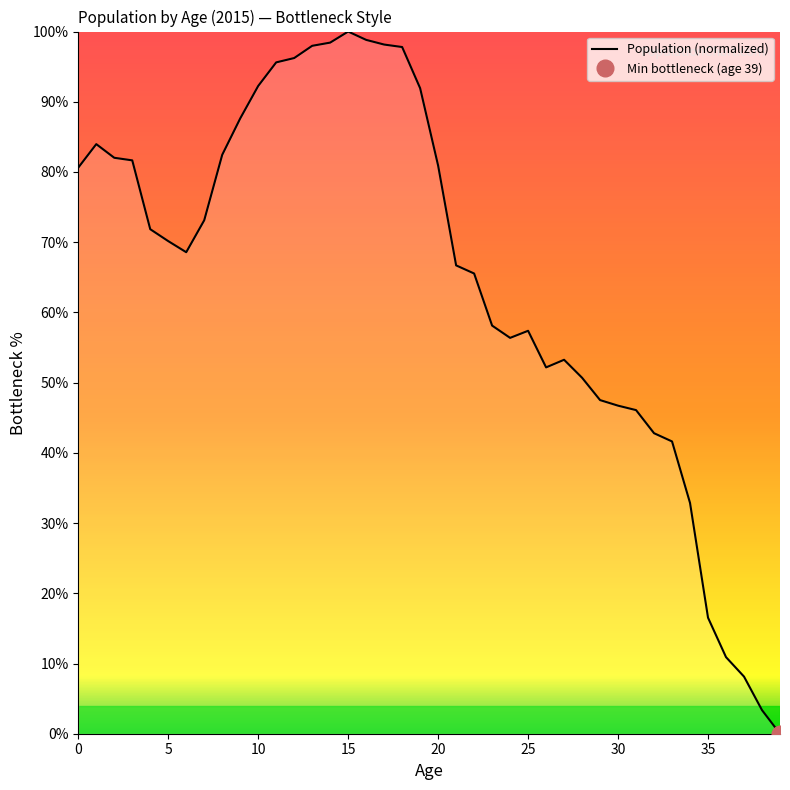

True or false: the data shows 105.4 at 20.

False